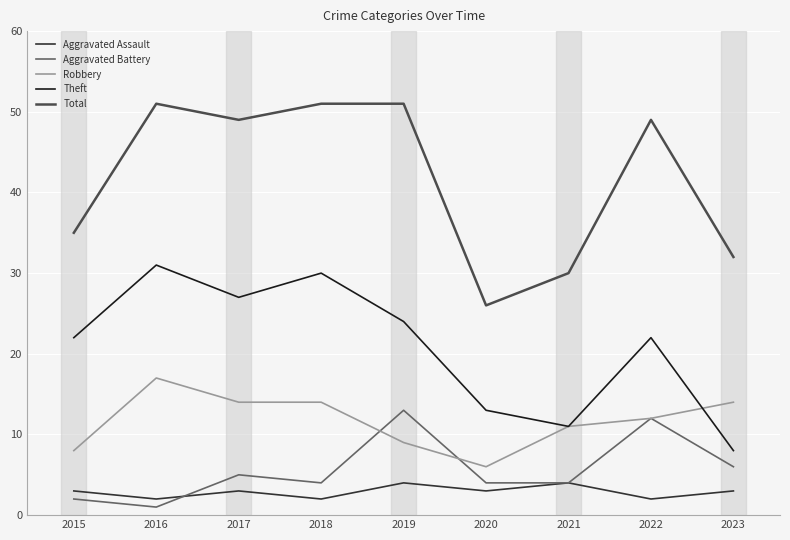

What are all the series names shown in the legend?

Aggravated Assault, Aggravated Battery, Robbery, Theft, Total